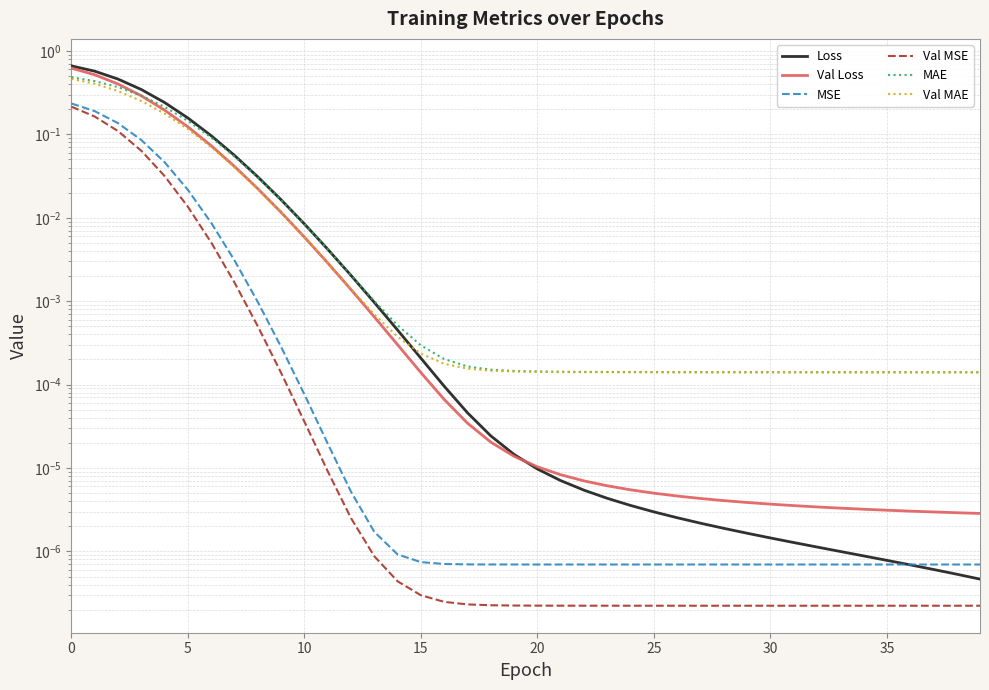

True or false: Val MAE and Val MSE cross at least once.

False